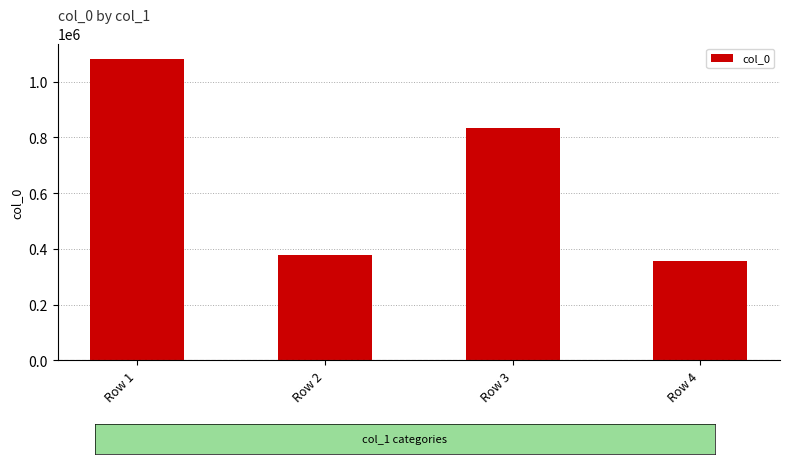

How many data points does each series have?

4